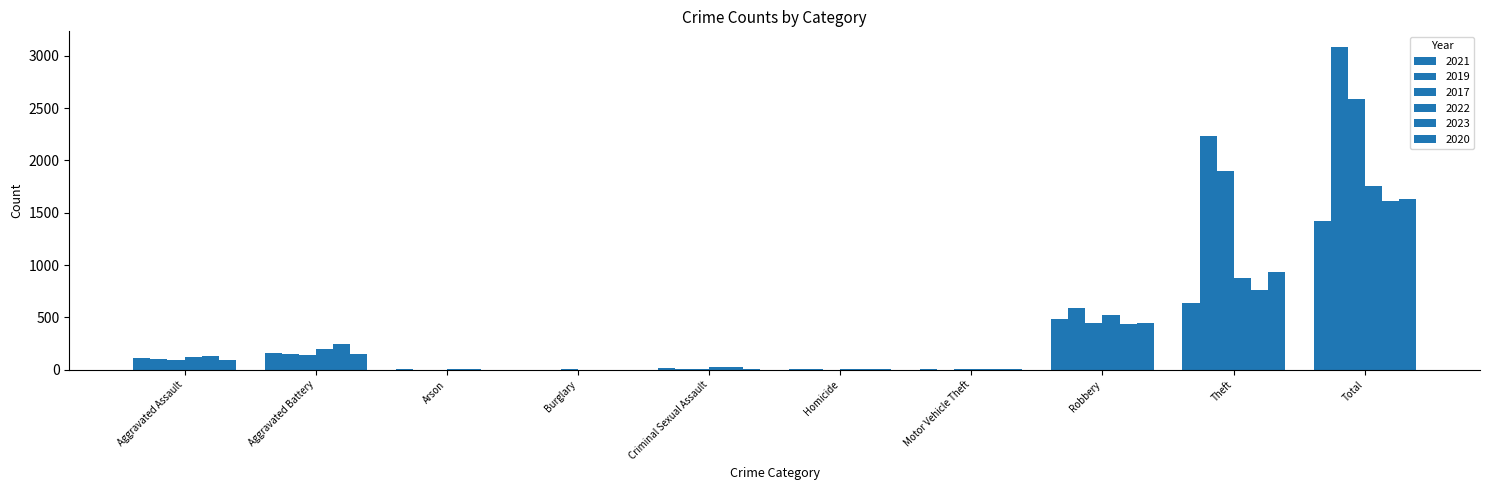

List the labels in order of 2021 value, smallest first.

Burglary, Arson, Motor Vehicle Theft, Homicide, Criminal Sexual Assault, Aggravated Assault, Aggravated Battery, Robbery, Theft, Total